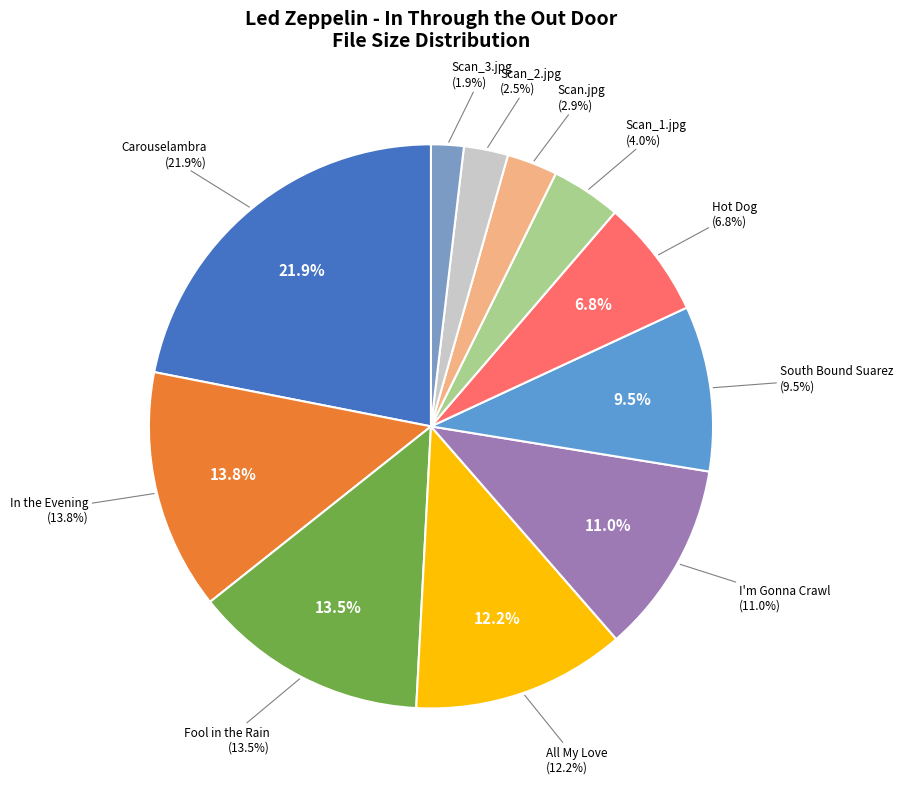

True or false: 05 - Carouselambra.flac accounts for 22% of the total.

True